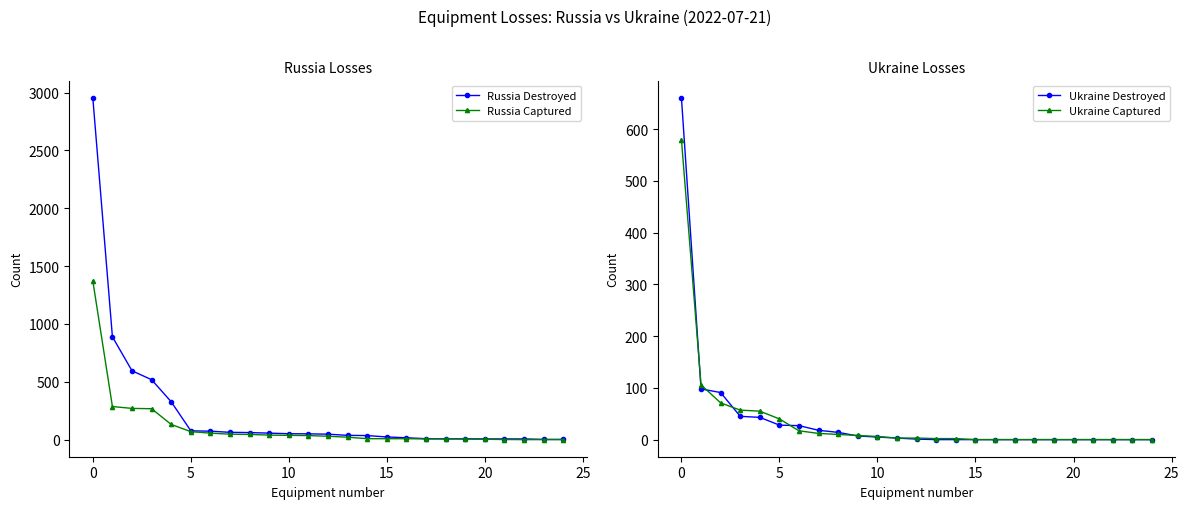

What is the highest value of the Ukraine Captured series?

580